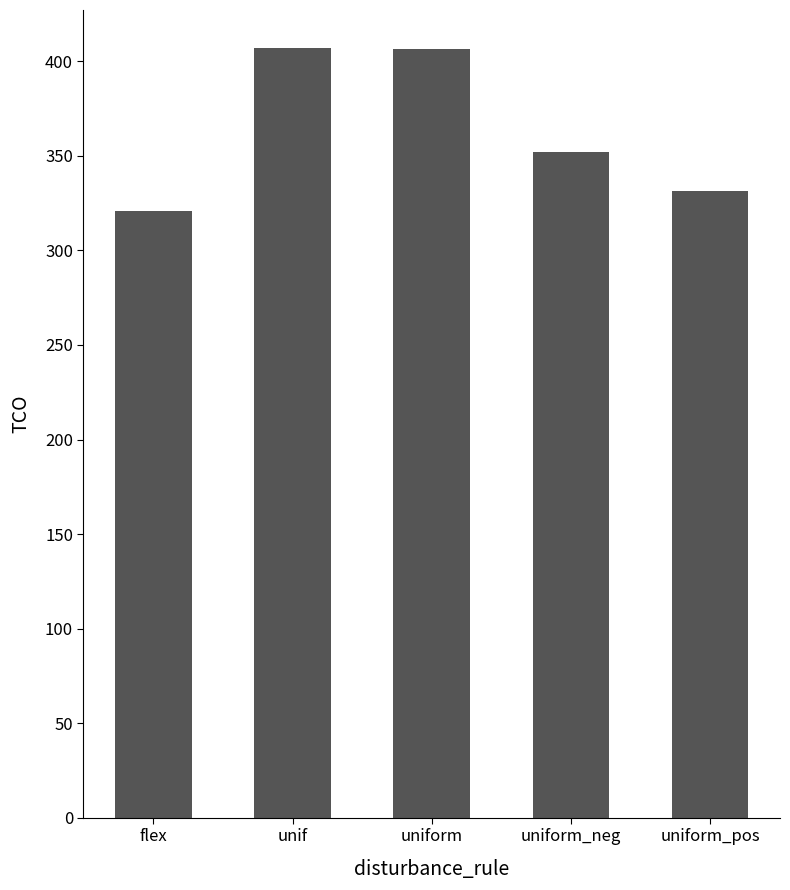

The chart shows a value of 321.1 at flex. True or false?

True